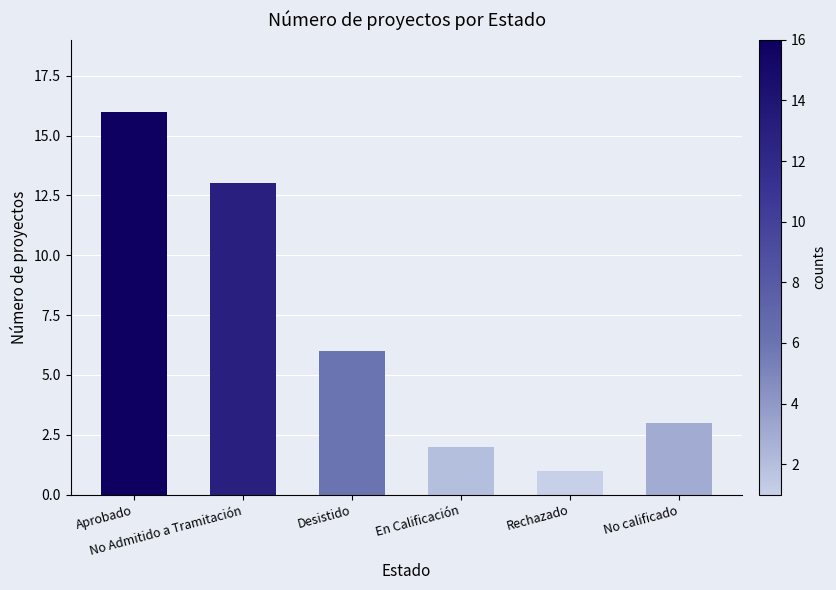

What is the difference between the values at En Calificación and No calificado?

1